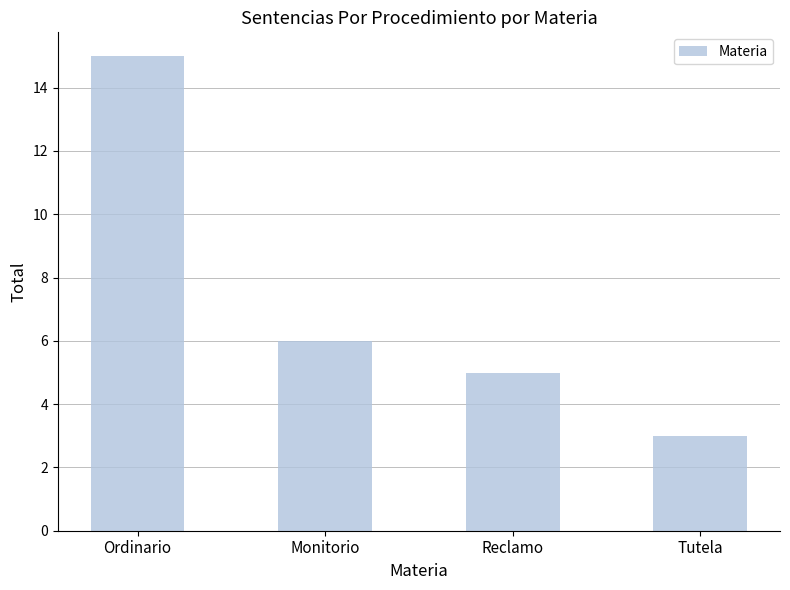

Are the bars horizontal?

No